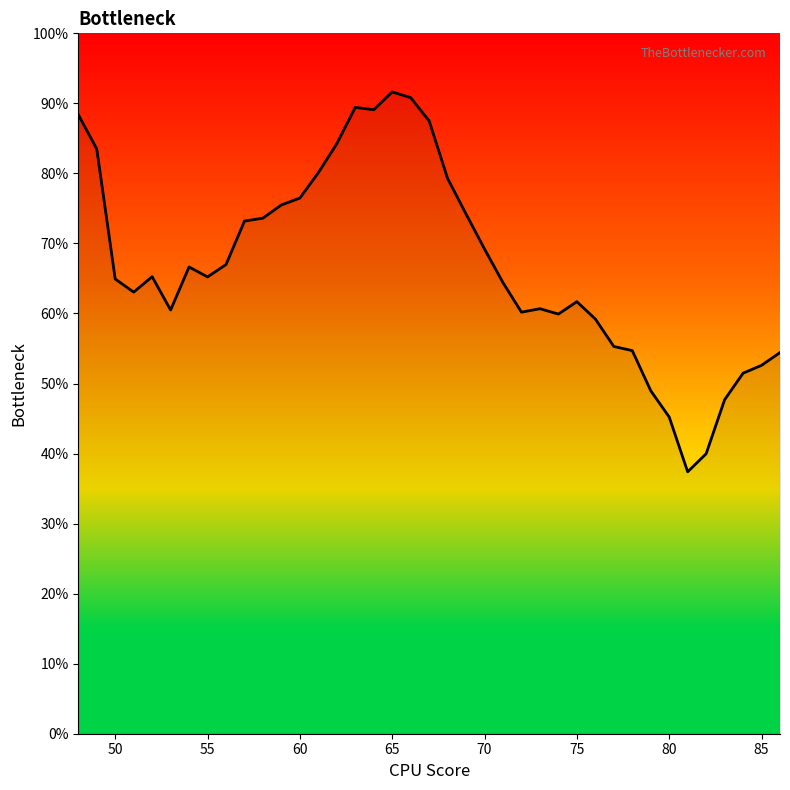

Does the chart display data point markers on the line(s)?

No